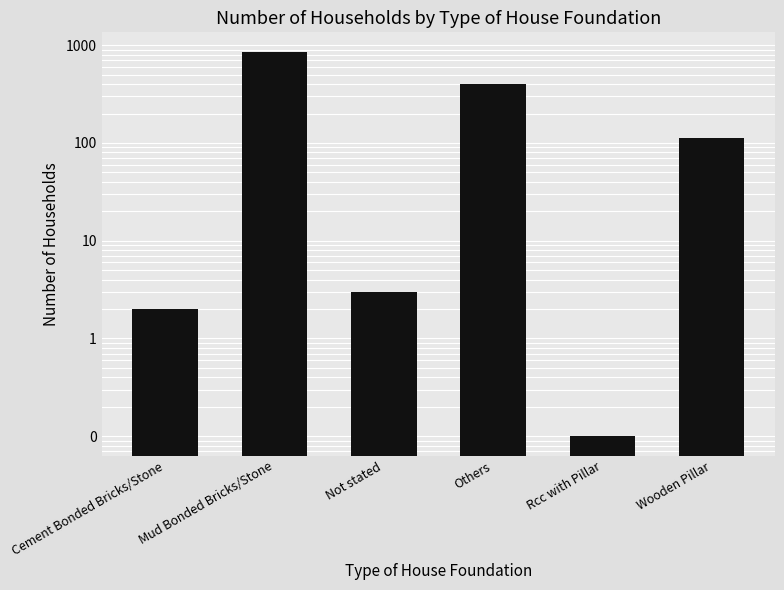

Reading left to right, transcribe all the data shown in this chart.

2.0	860.0	3.0	402.0	0.1	112.0